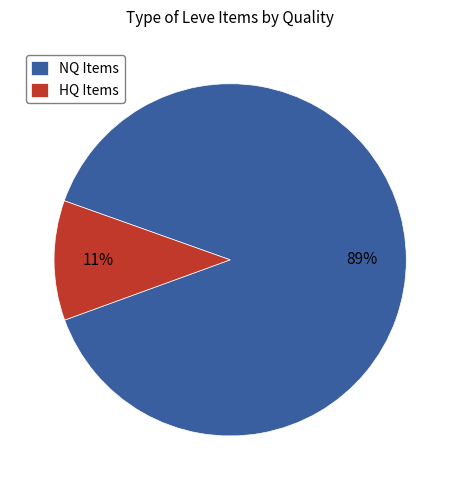

Do NQ Items and HQ Items together represent more than half of the pie?

Yes